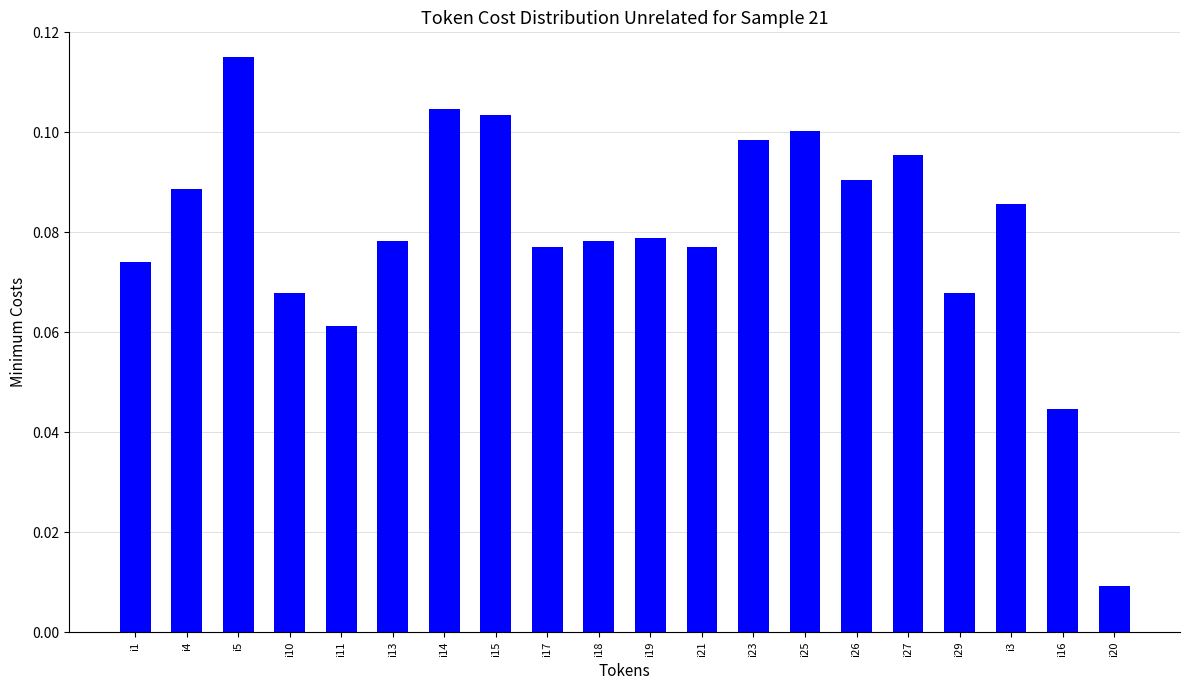

The value at i4 is 0.1. True or false?

True